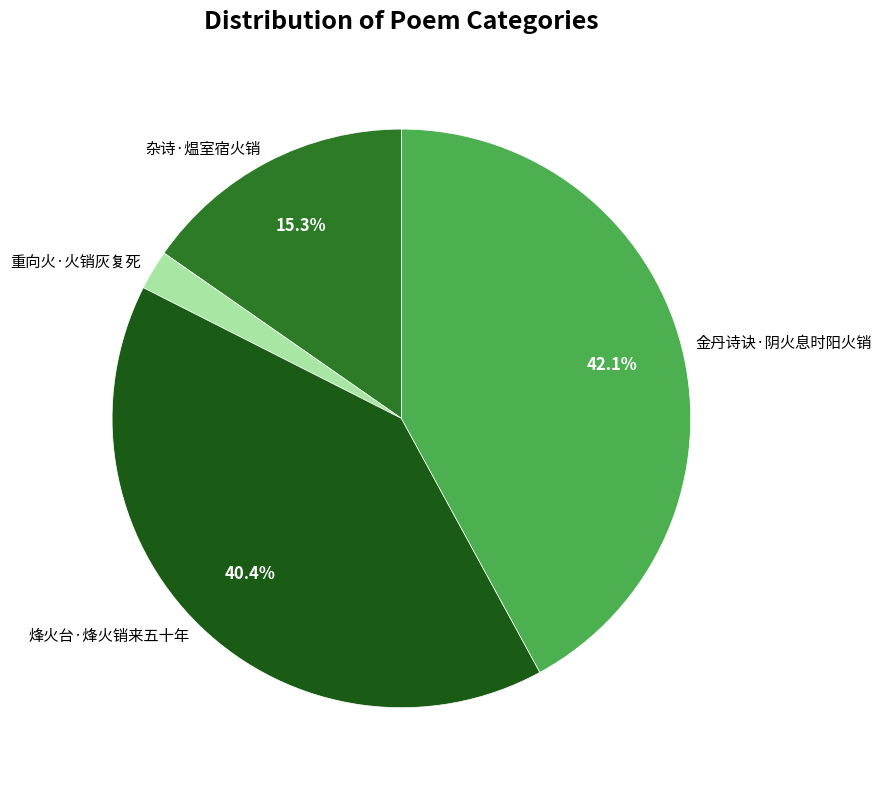

To the nearest percent, what is the difference between the 重向火·火销灰复死 and 金丹诗诀·阴火息时阳火销 slice percentages?

40%